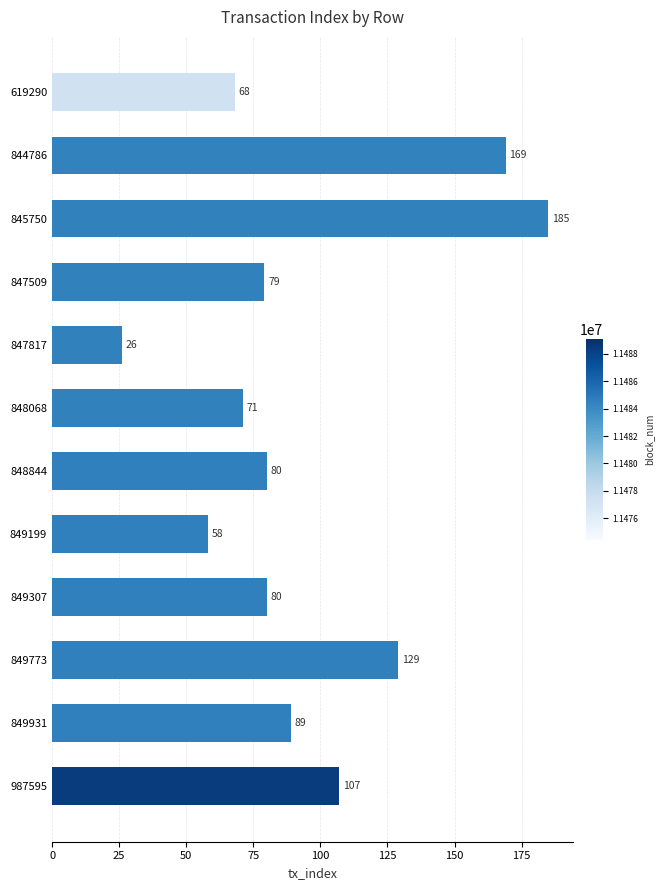

Count the number of categories in the chart.

12